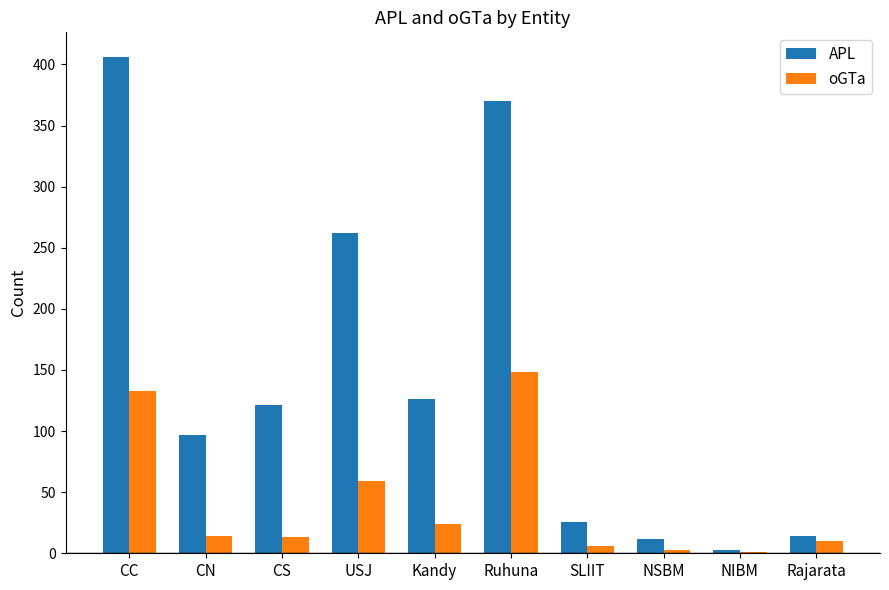

Where is oGTa nearest to the value 74?

USJ